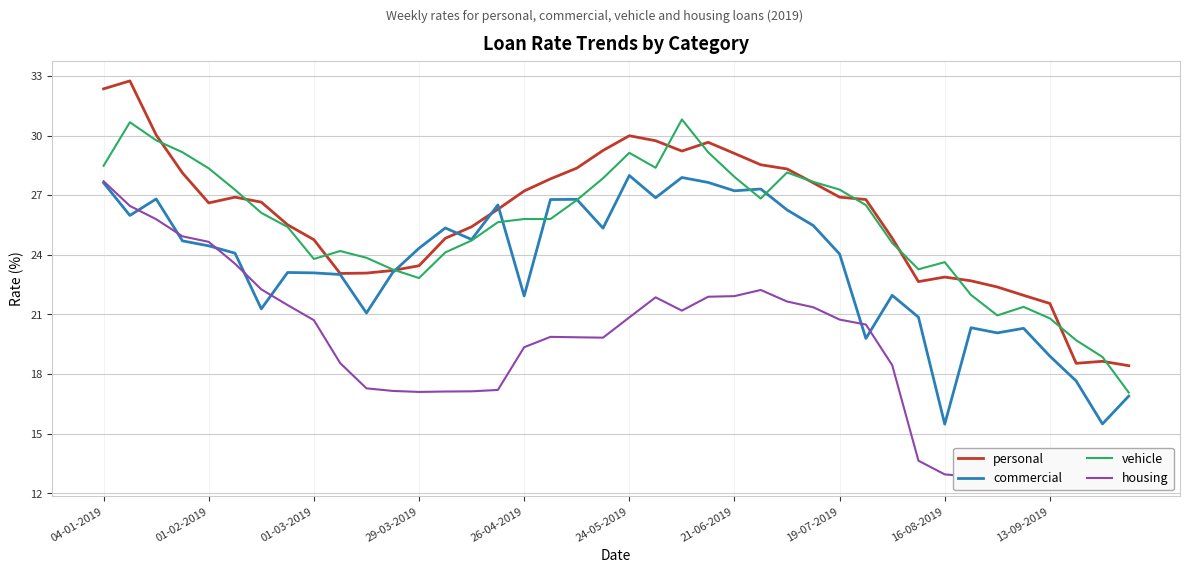

What is the value of the vehicle point at the 27th from the left?

28.1